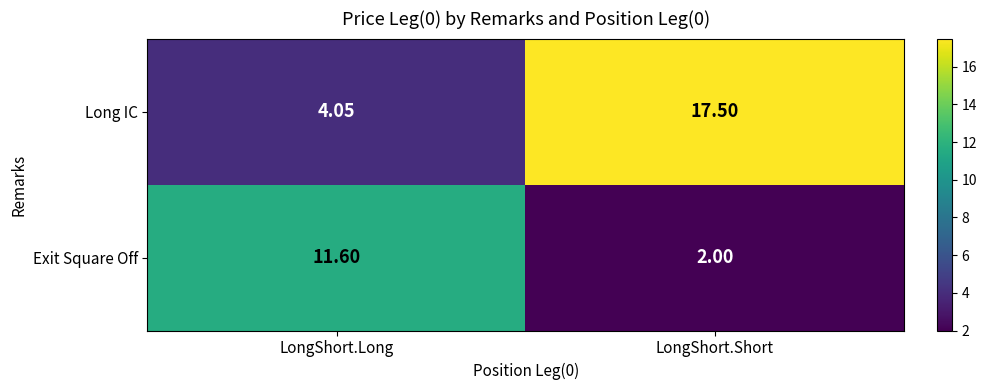

Which series has the largest total across all categories?

Long IC